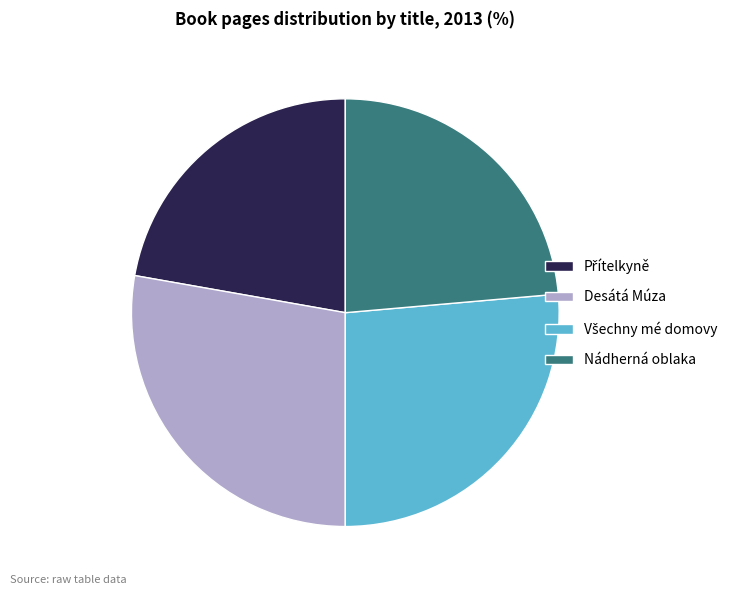

What is the largest slice in the pie chart?

Desátá Múza